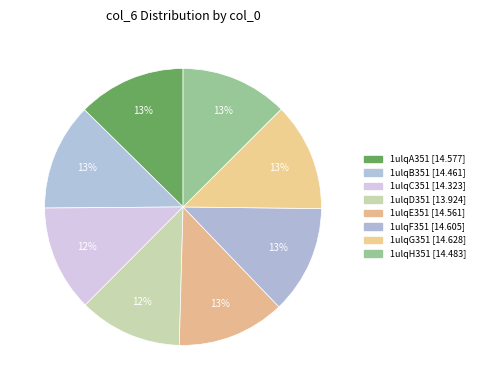

What is the total percentage of 1ulqG351 and 1ulqF351?

25.3%